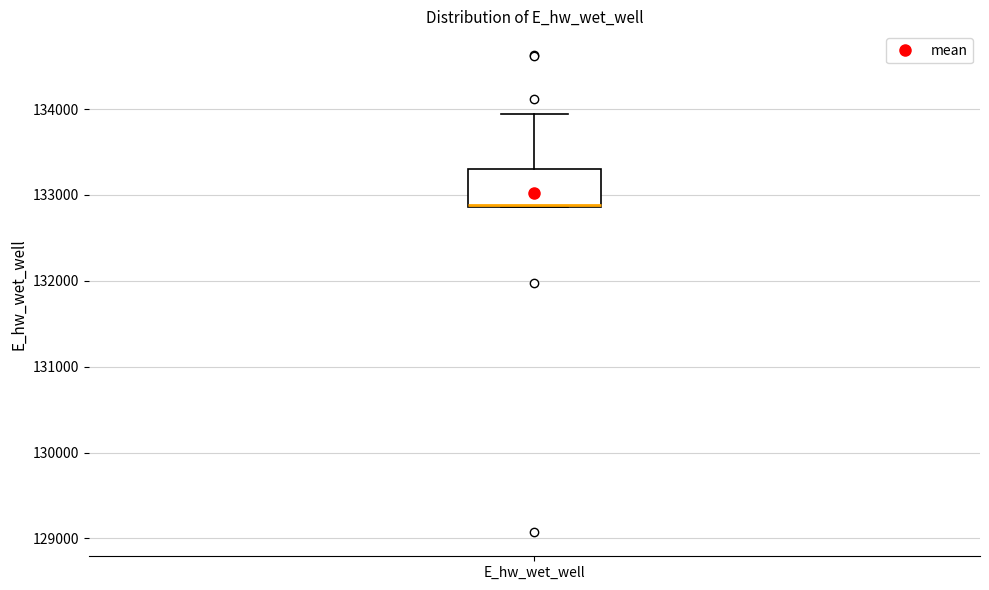

Where is the upper edge of the box for E_hw_wet_well on the y-axis? The values are not printed on the chart, so give them approximately, as read against the axis.

133300